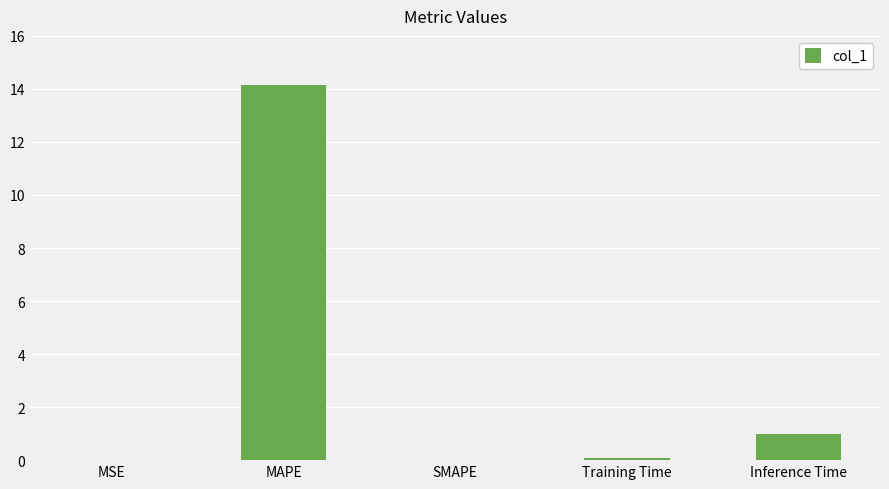

True or false: the data shows 9.3 at MAPE.

False